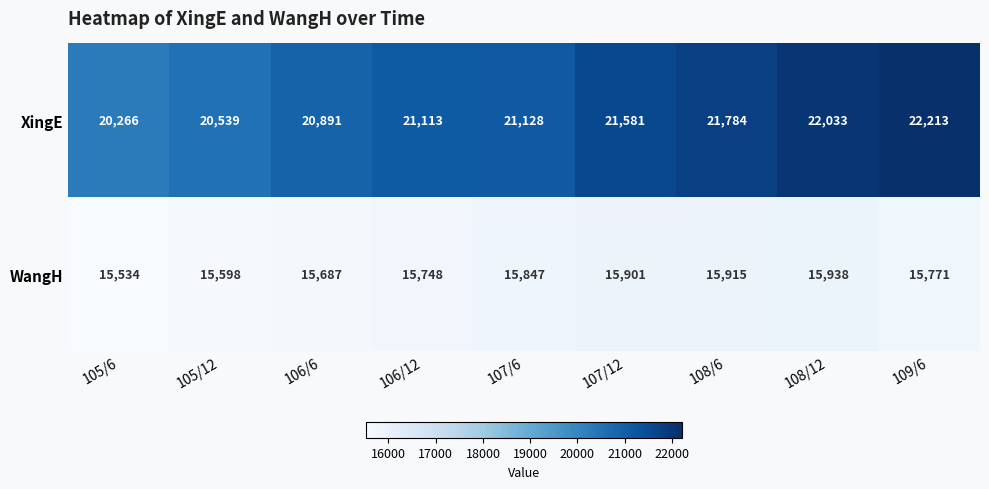

What is the total value across all series at 106/6?

36578